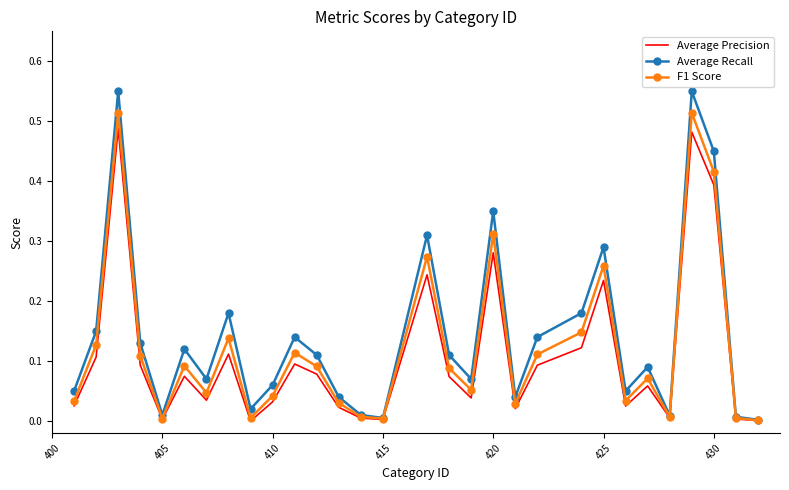

What are all the series names shown in the legend?

Average Precision, Average Recall, F1 Score